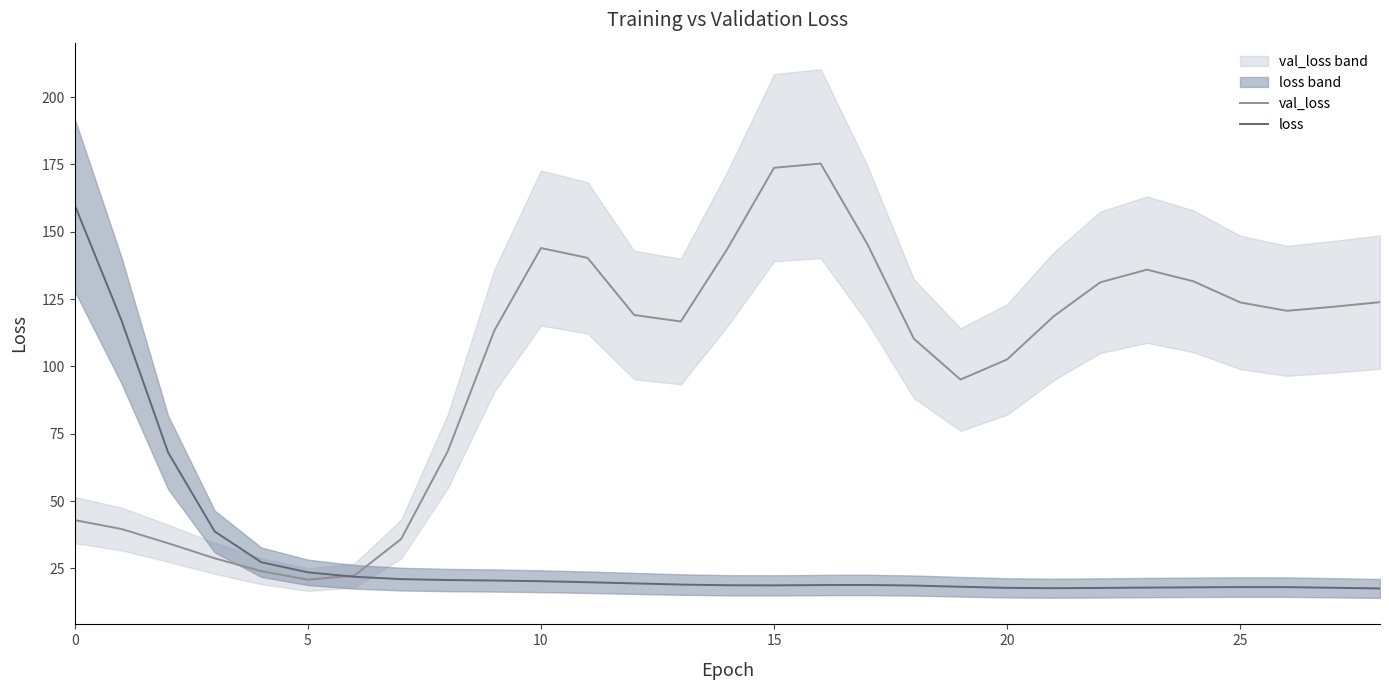

The value of val_loss at 27 is 31.2. True or false?

False